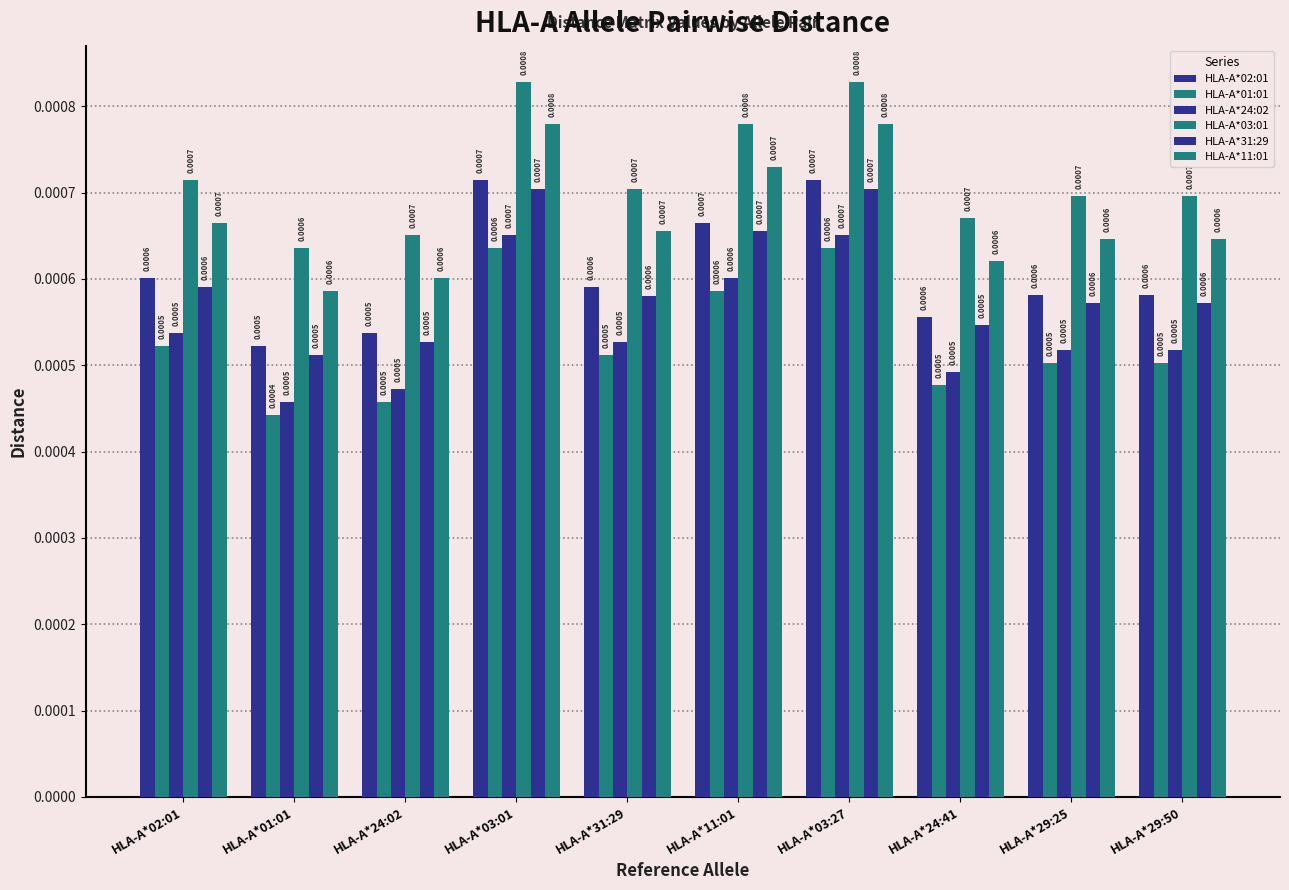

Count the number of data series in this chart.

6